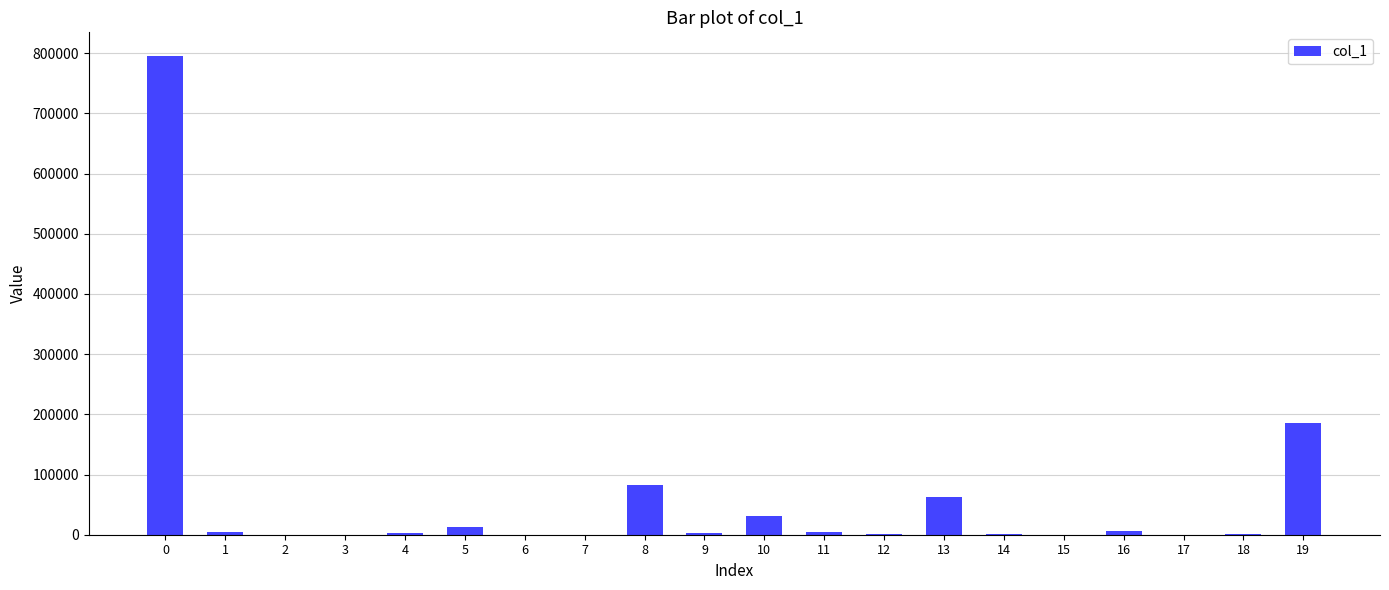

What is the maximum value shown in the chart?

794805